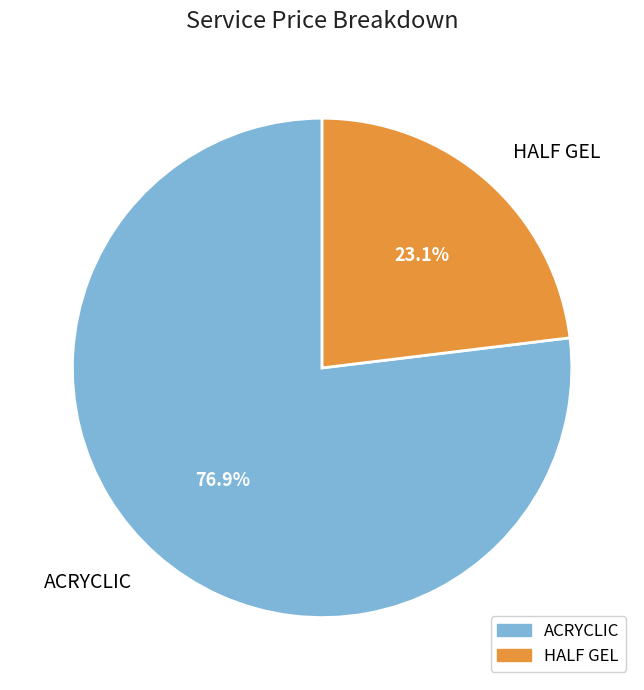

To the nearest percent, what is the average slice percentage?

50%